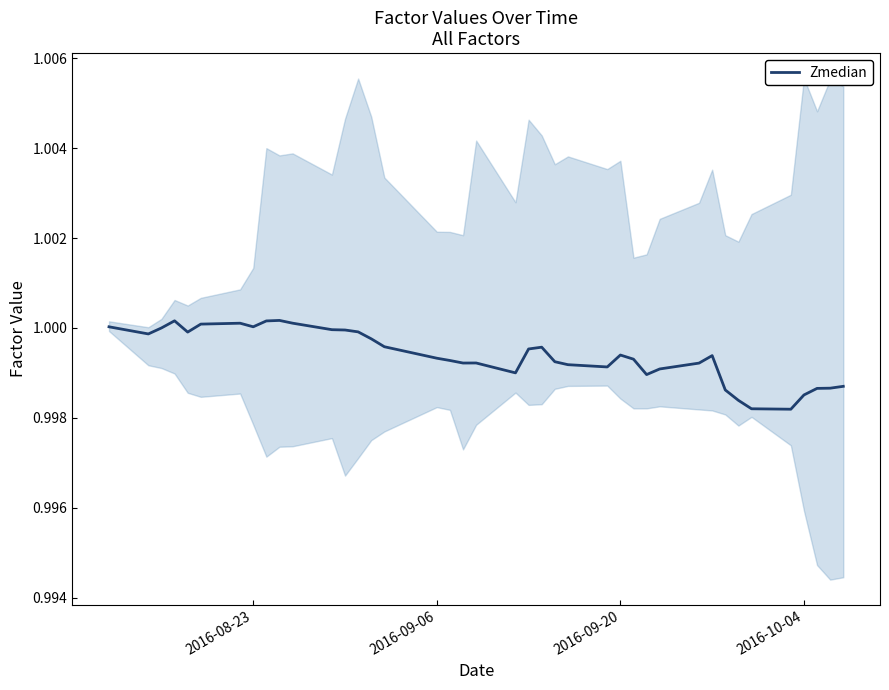

How many points are higher than both their immediate neighbors (excluding endpoints)?

7